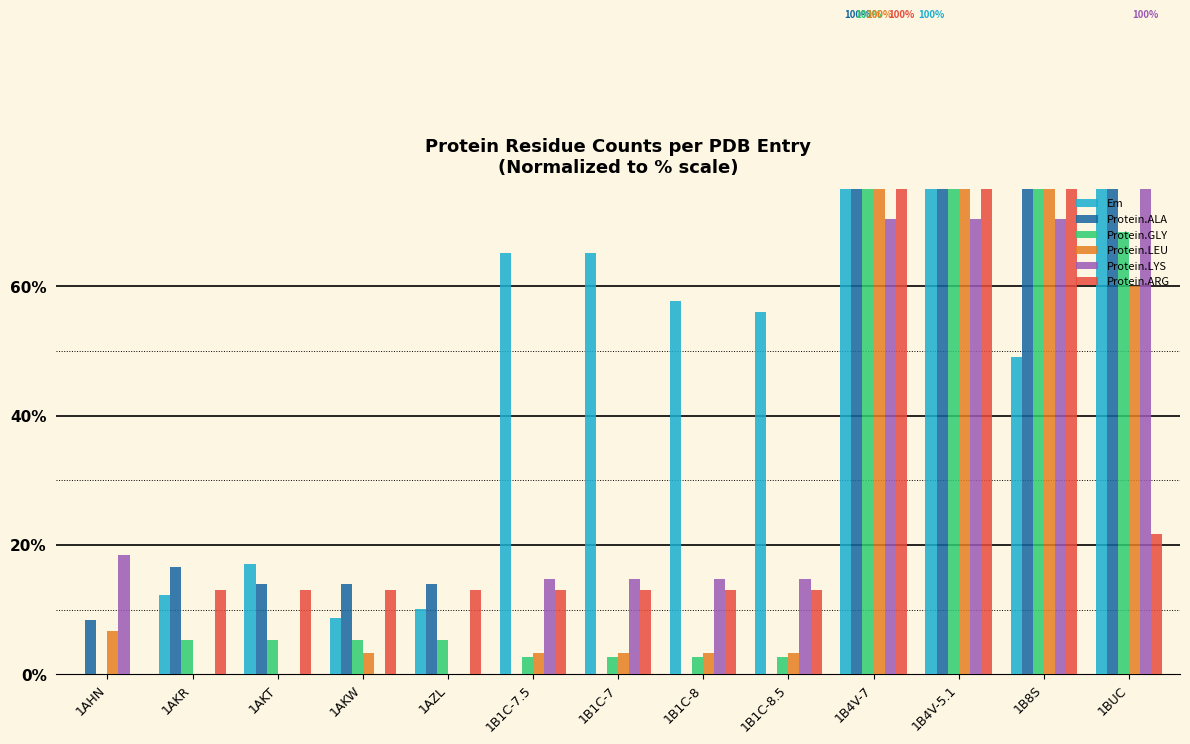

Where is Protein.GLY nearest to the value 50?

1BUC